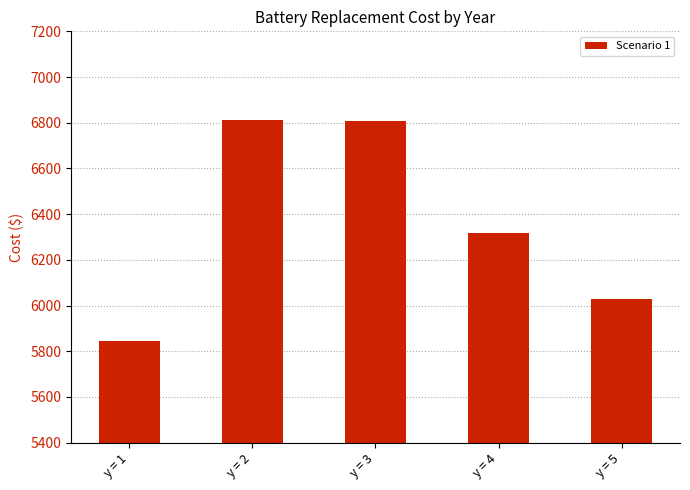

What is the change in value from y = 3 to y = 5?

-782.1